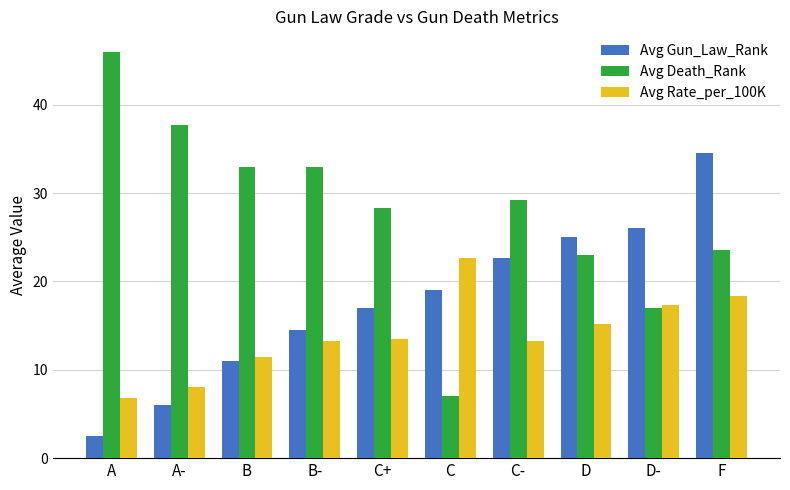

List the series in order of their overall mean, highest first.

Avg Death_Rank, Avg Gun_Law_Rank, Avg Rate_per_100K